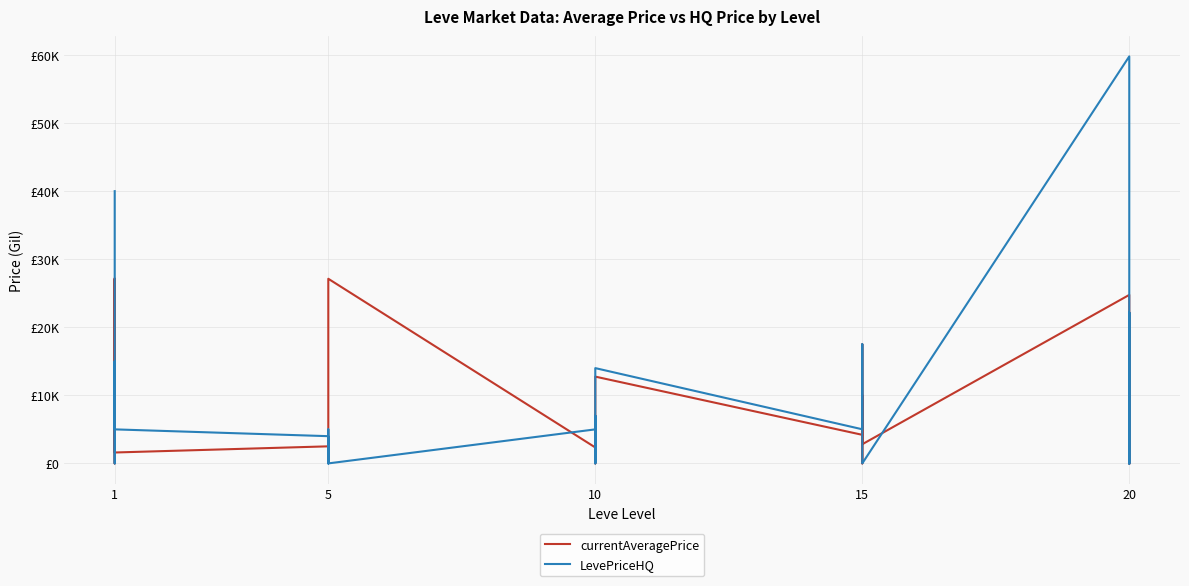

After their last crossing, which series has the higher values: currentAveragePrice or LevePriceHQ?

currentAveragePrice